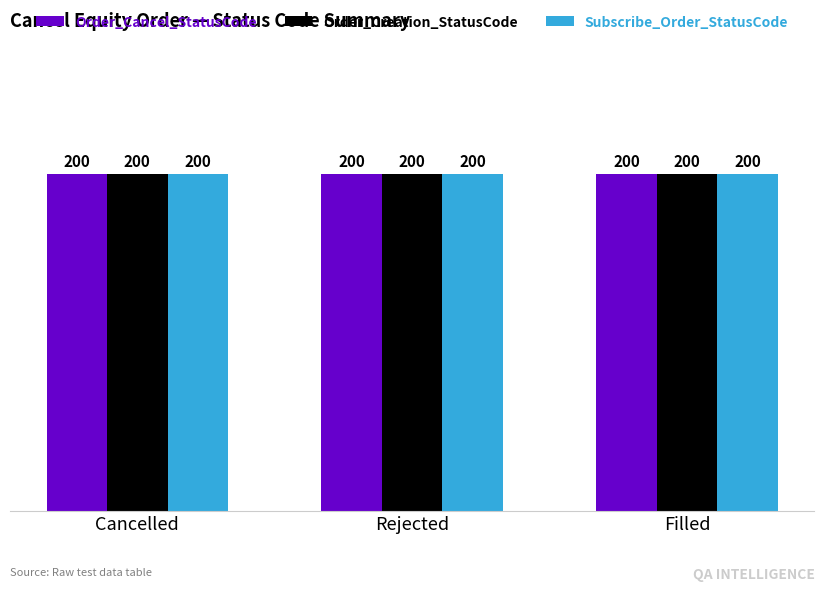

Between Cancelled and Cancelled, which series saw the biggest shift?

Order_Cancel_StatusCode